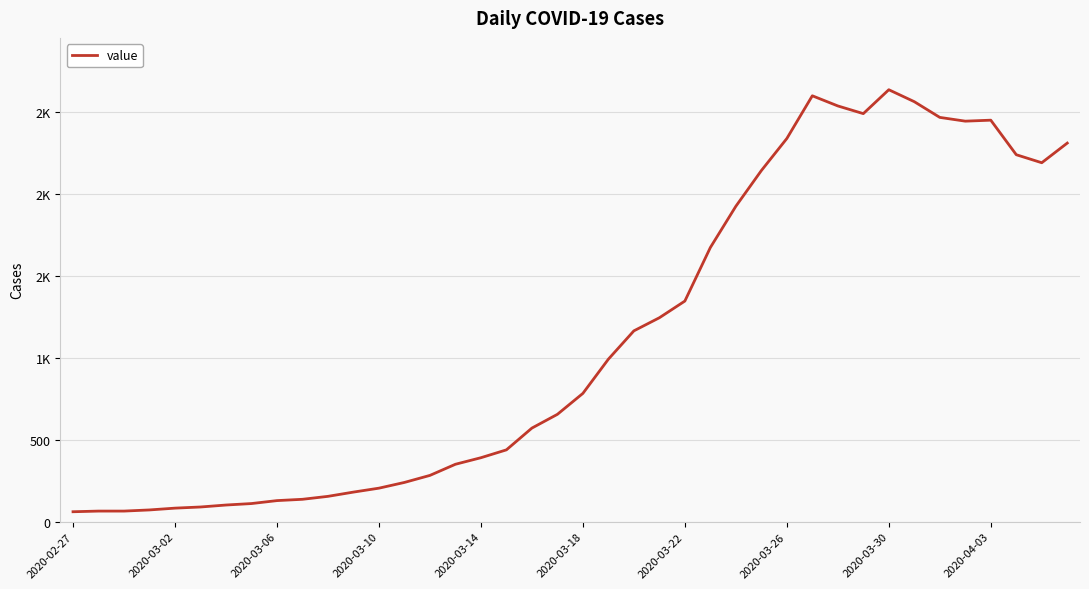

What is the difference between the maximum and minimum values?

2578